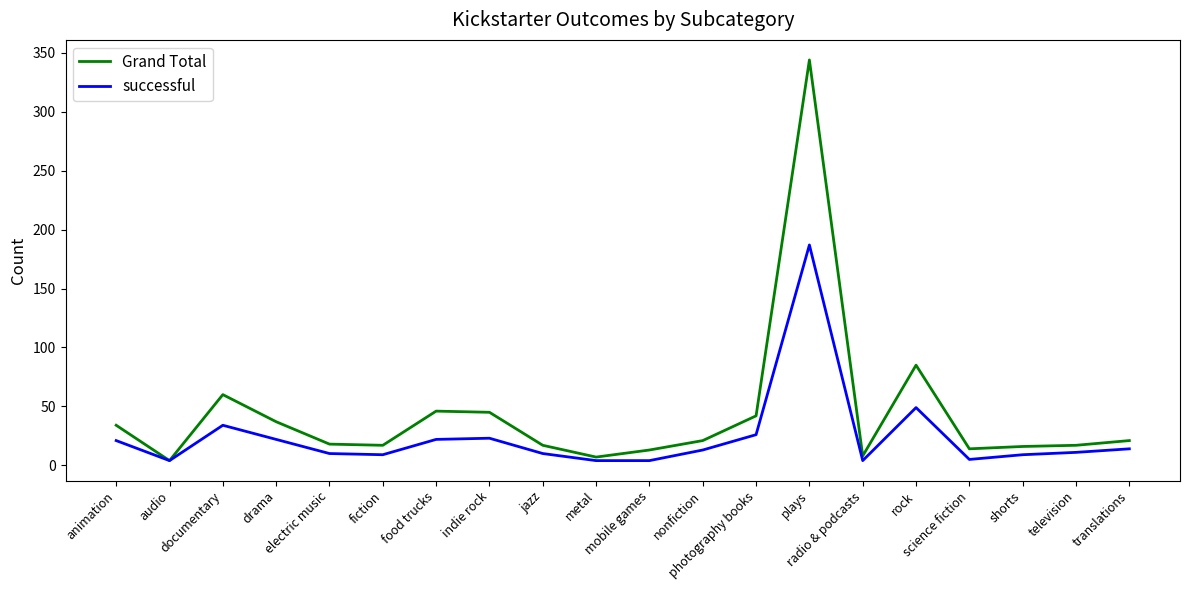

What is the highest value of the Grand Total series?

344